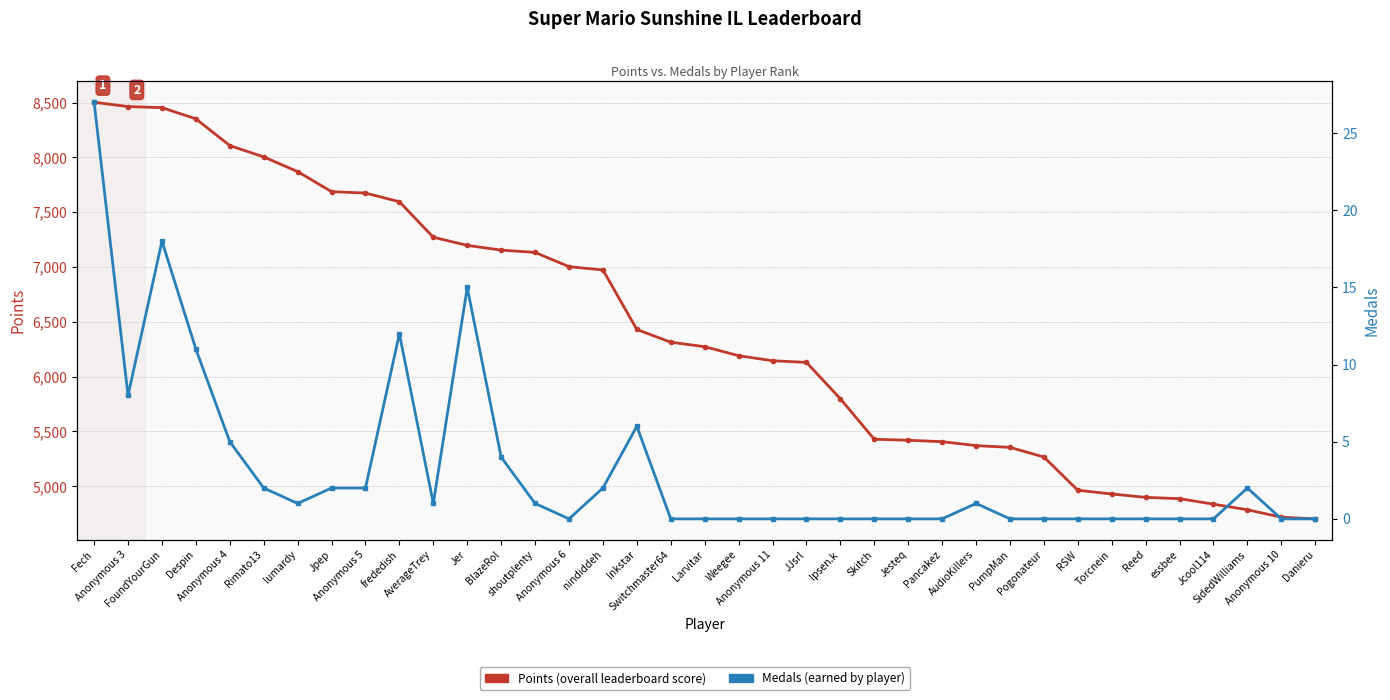

Rank the categories by Points value from lowest to highest.

Danieru, Anonymous 10, SidedWilliams, Jcool114, essbee, Reed, Torcnein, RSW, Pogonateur, PumpMan, AudioKillers, Pancakez, Jesteq, Skitch, Ipsen.k, JJsrl, Anonymous 11, Weegee, Larvitar, Switchmaster64, Inkstar, nindiddeh, Anonymous 6, shoutplenty, BlazeRol, Jer, AverageTrey, frededish, Anonymous 5, Jpep, lumardy, Rimato13, Anonymous 4, Despin, FoundYourGun, Anonymous 3, Fech